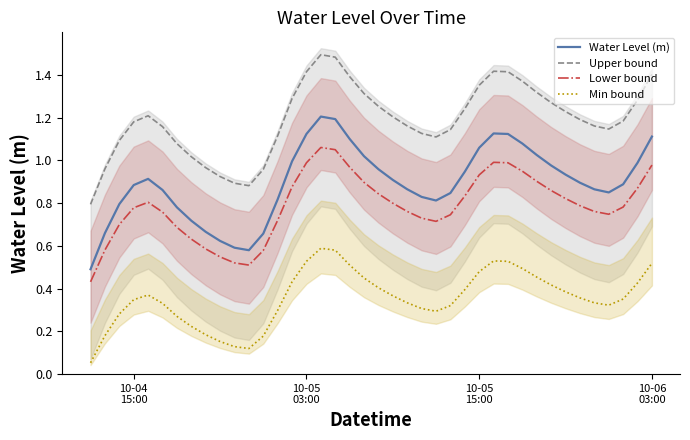

What is the sum of all Upper bound values?

47.6